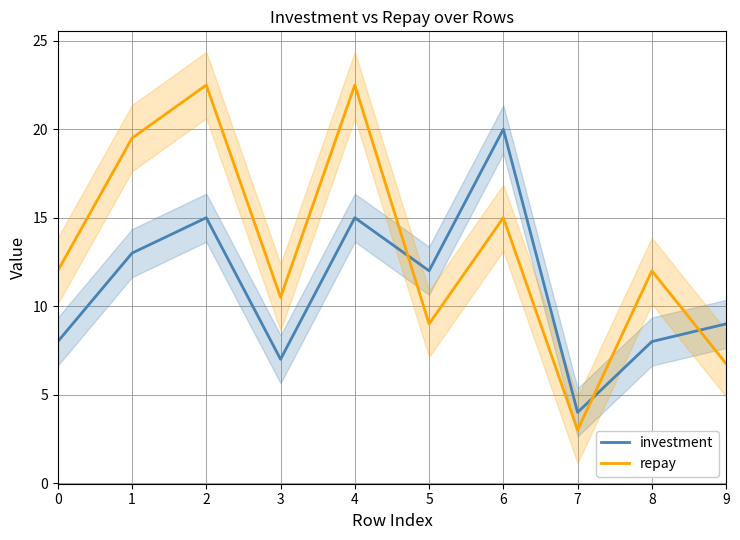

Is it true that investment equals 5.4 at 7?

False